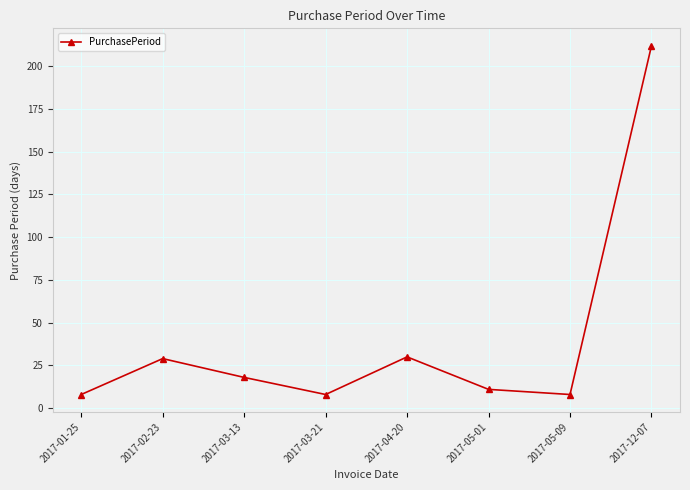

What is the difference between the maximum and second lowest values?

204